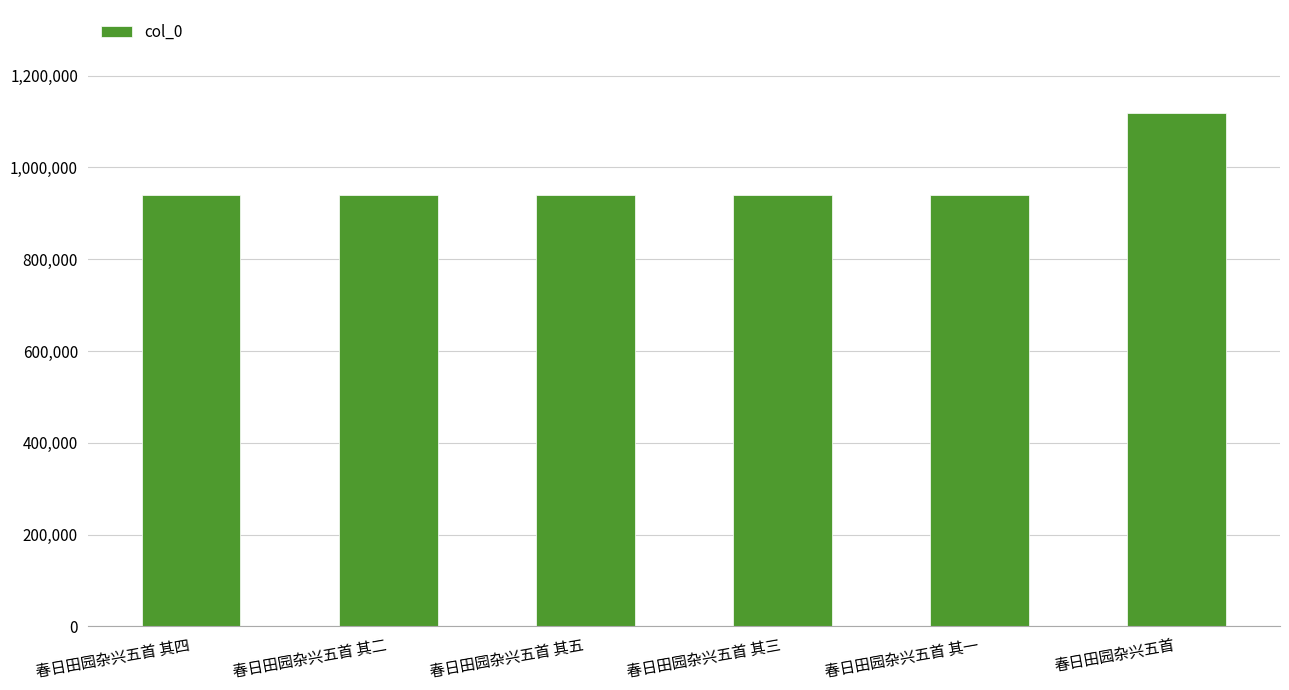

How many data points are less than 940433?

3